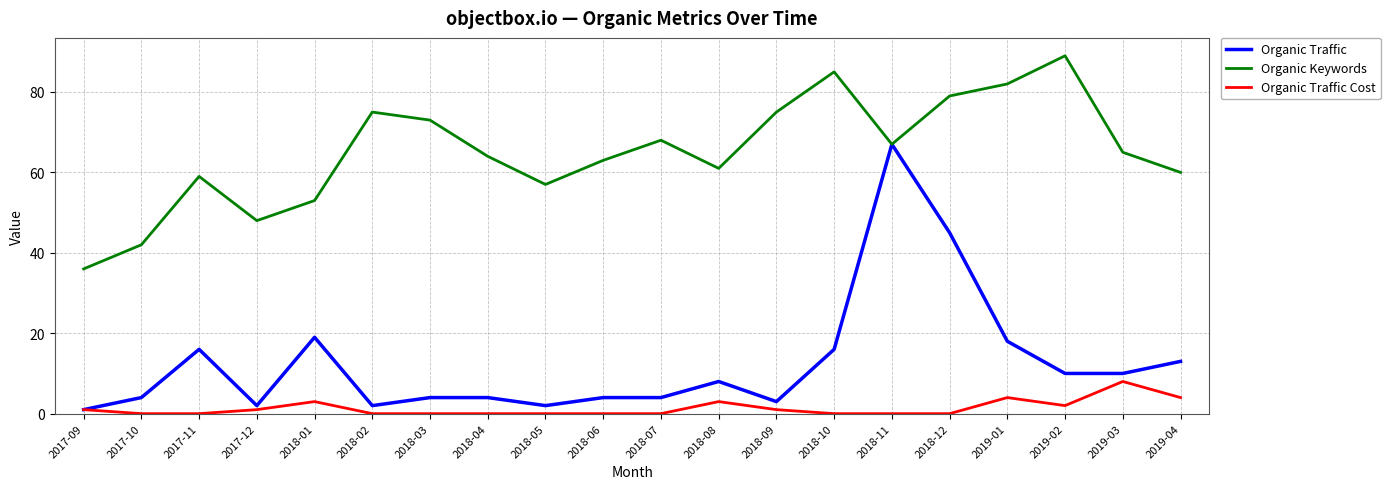

At which category is the sum across all series the highest?

2018-11